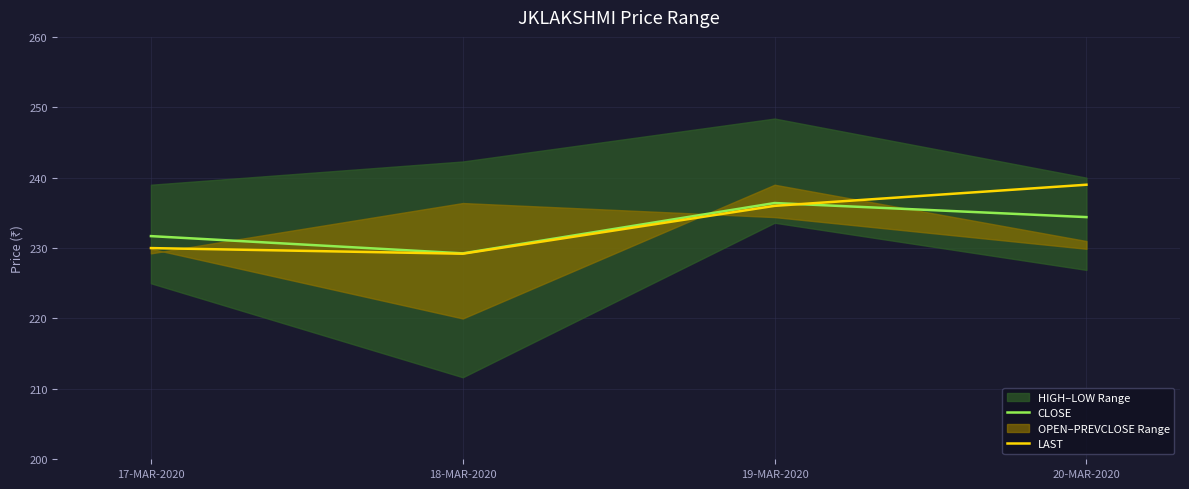

Does the chart have visible grid lines?

Yes